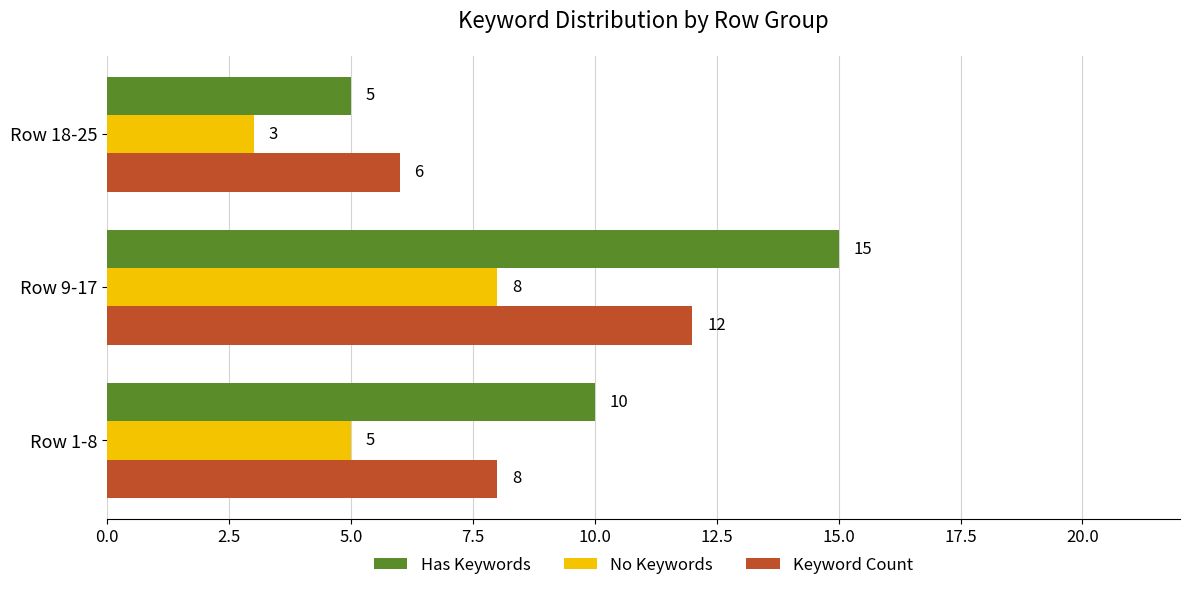

List the series in order of their peak value, lowest first.

No Keywords, Keyword Count, Has Keywords